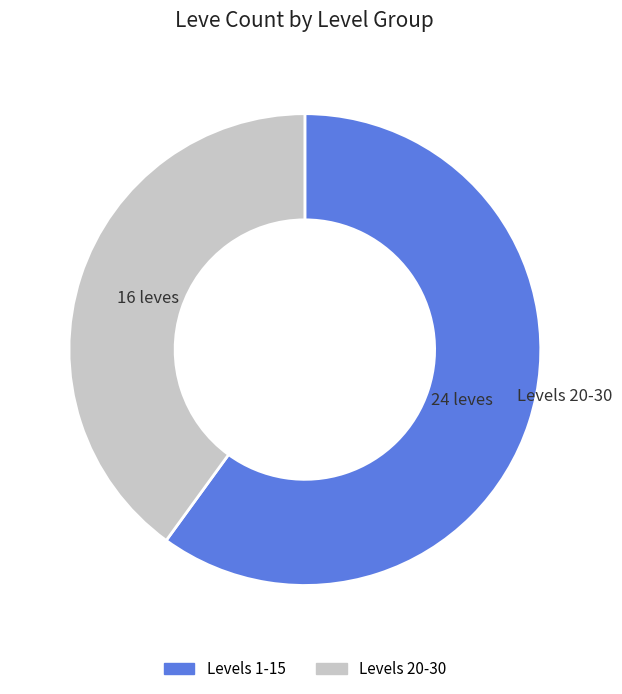

Is there a majority slice in this chart?

Yes